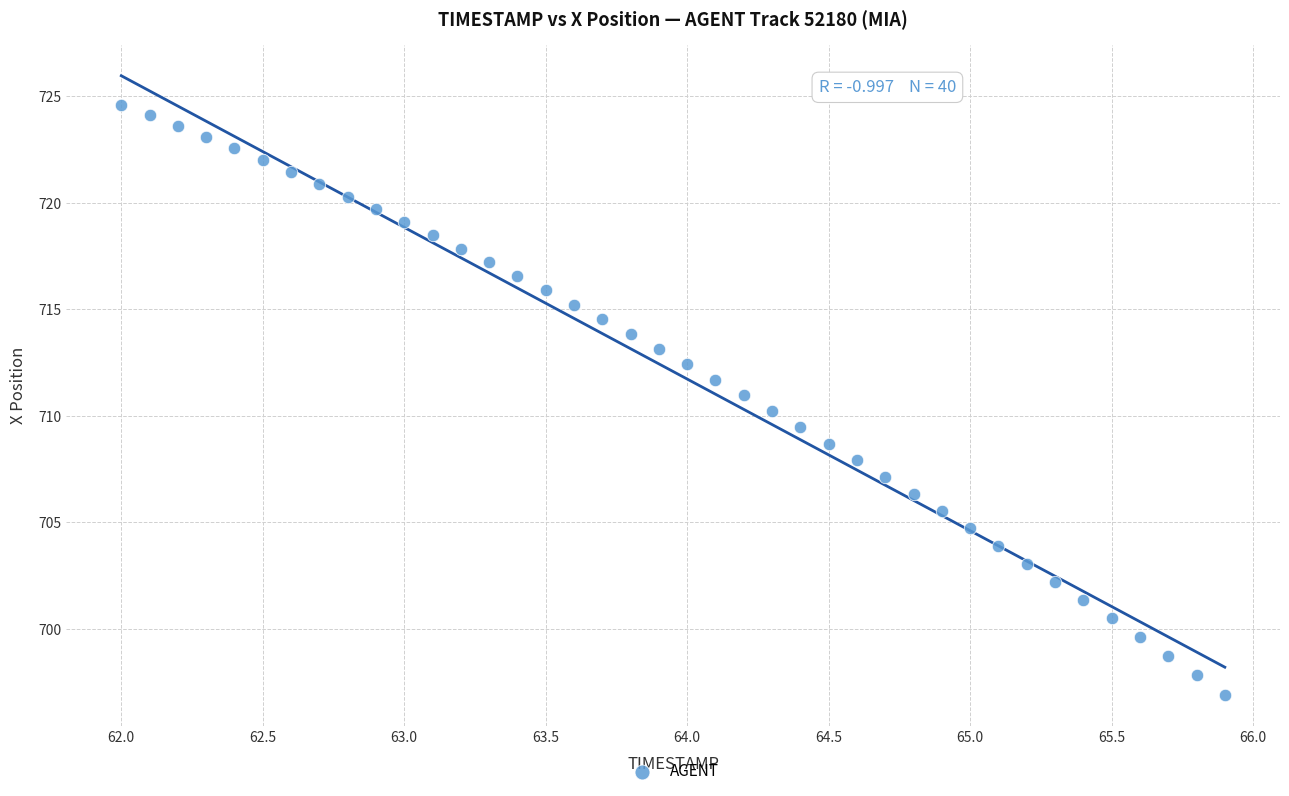

What is the range of X values (max minus min)?

3.9